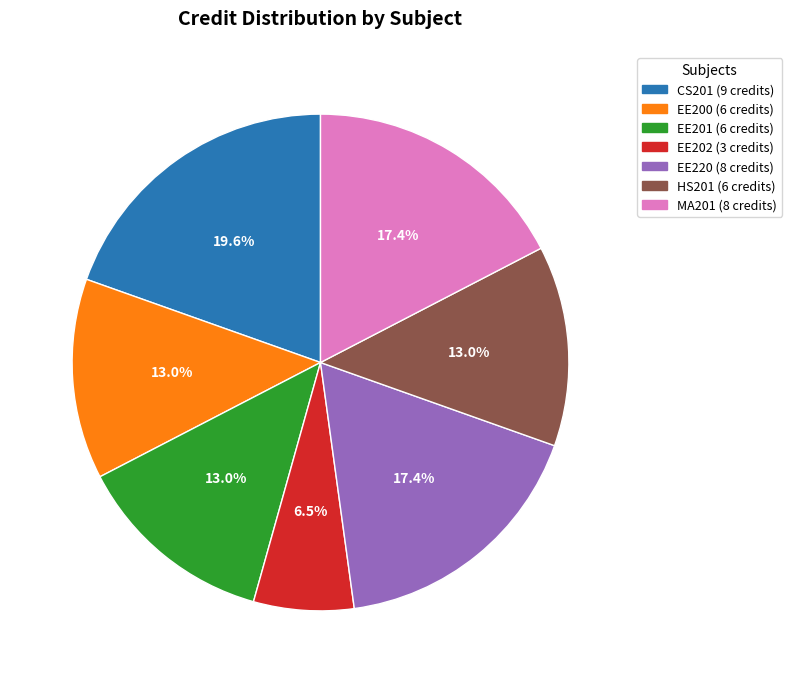

To the nearest percent, what is the difference between the largest and smallest slice percentages?

13%